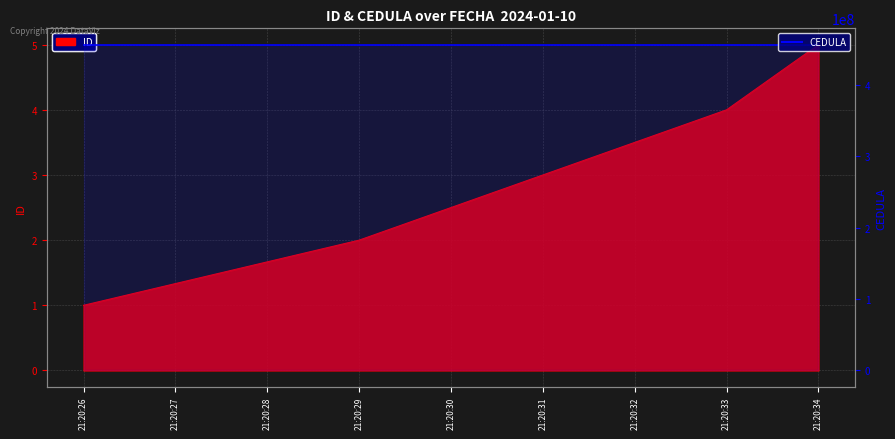

Approximately how many times larger is the value at 21:20:31 compared to 21:20:33?

0.8